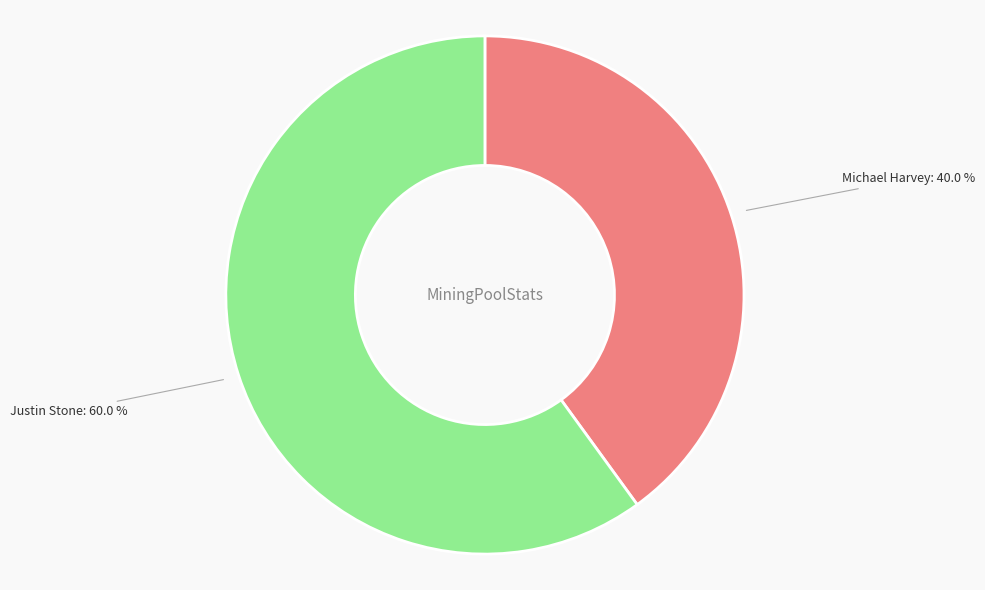

Is there any slice that represents more than half of the pie?

Yes